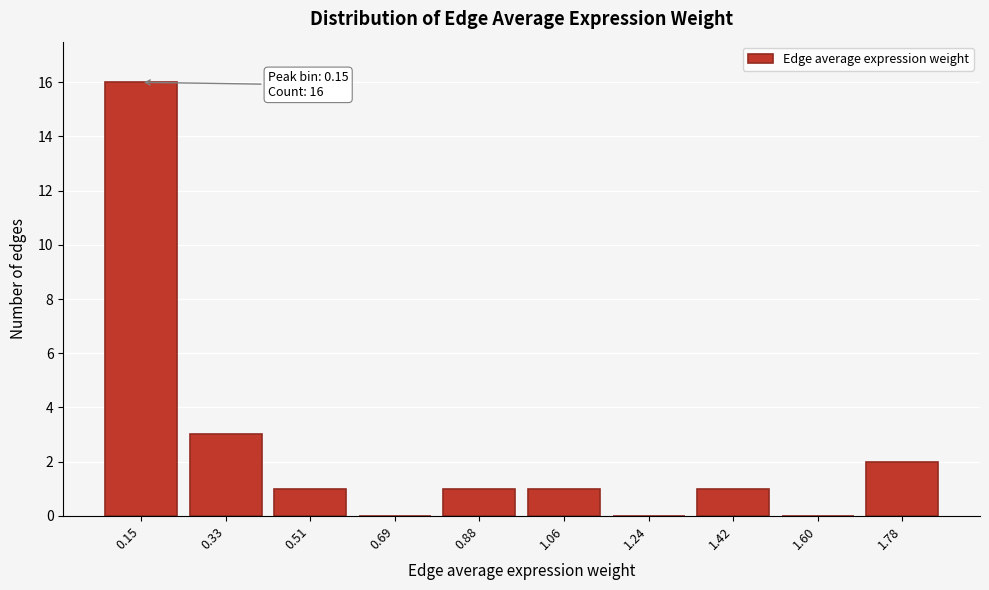

Reading left to right, transcribe all the data shown in this chart.

0.15=16	0.33=3	0.51=1	0.69=0	0.88=1	1.06=1	1.24=0	1.42=1	1.60=0	1.78=2